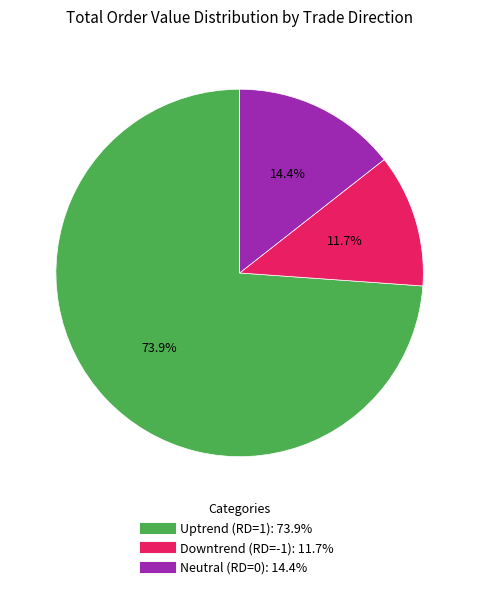

Is there a majority slice in this chart?

Yes